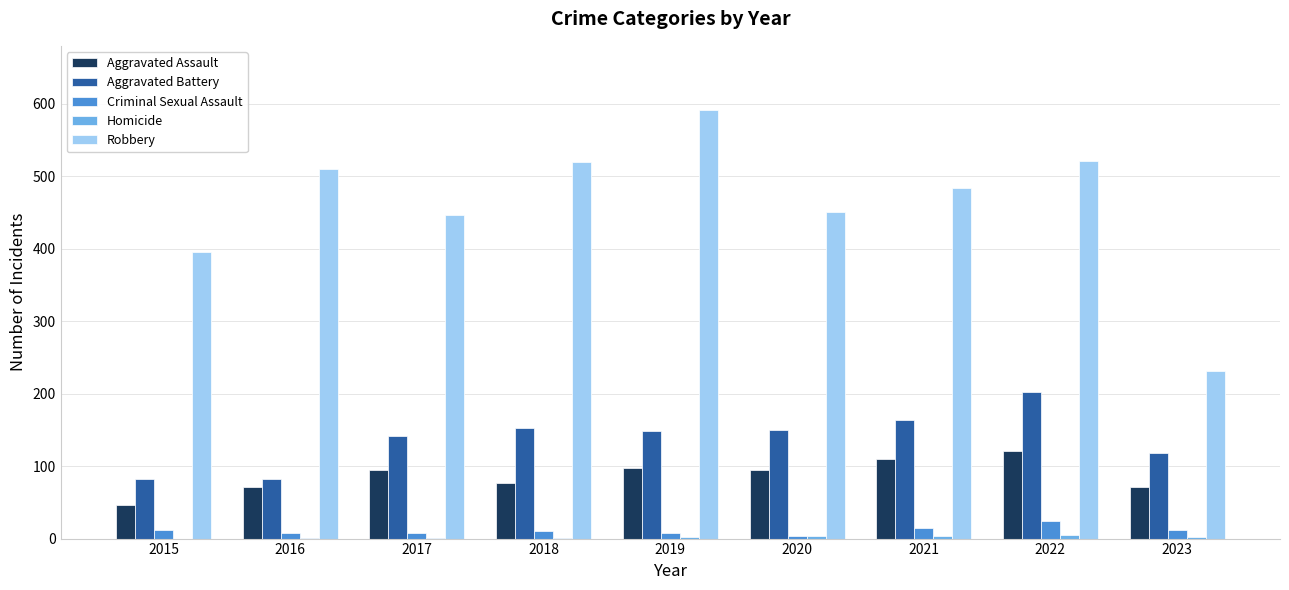

Where does the Aggravated Assault series first go above 94?

2017